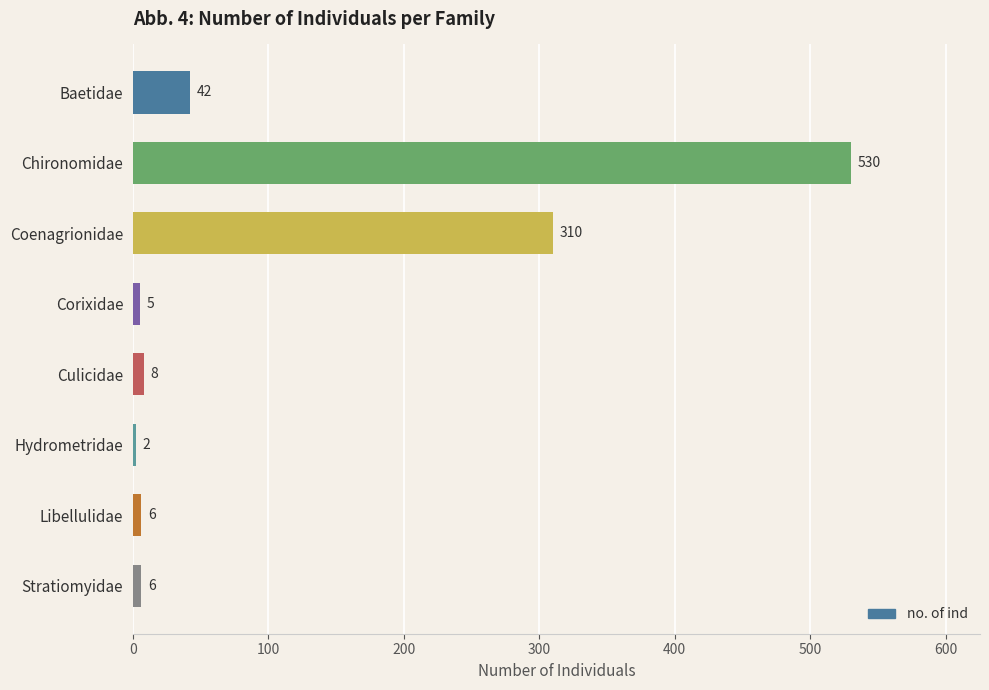

What is the minimum value shown in the chart?

2